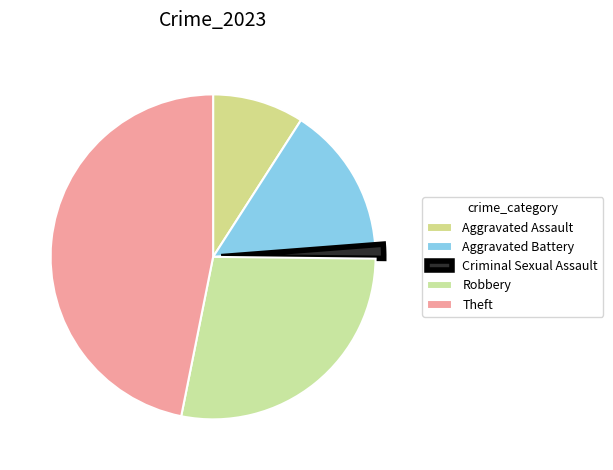

Which slice is the smallest?

Criminal Sexual Assault